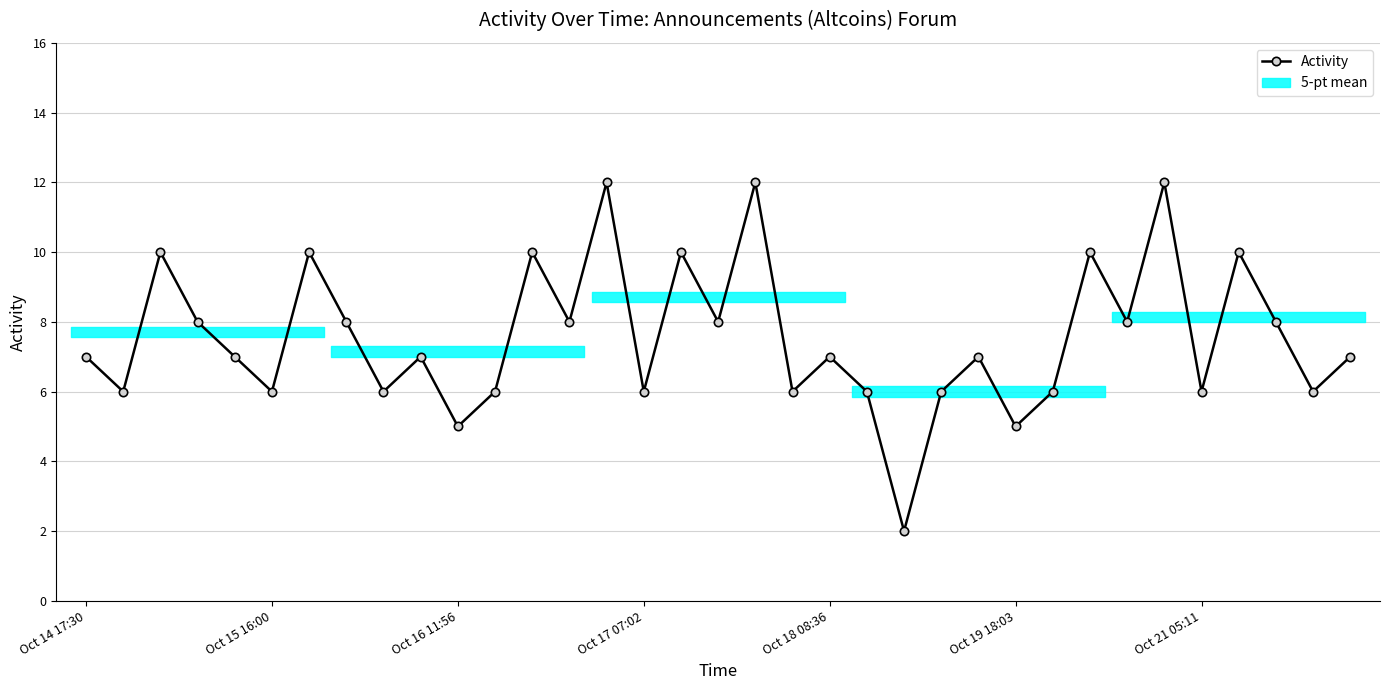

How many lines are shown in the chart?

1